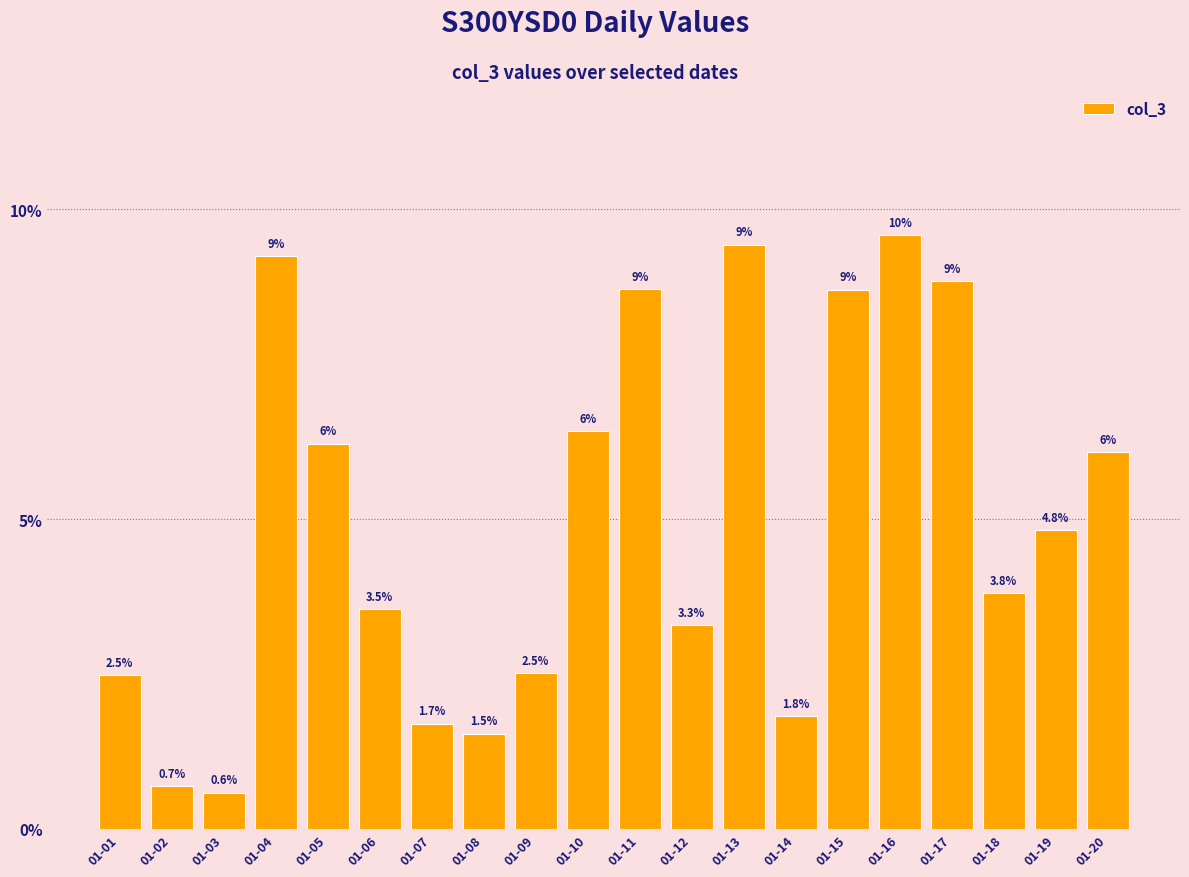

At which label is the value closest to 5?

01-19